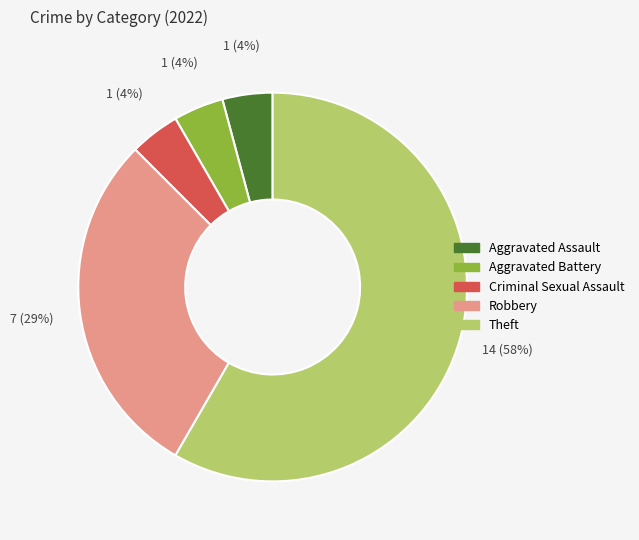

Is it true that Theft is 53% of the pie?

False